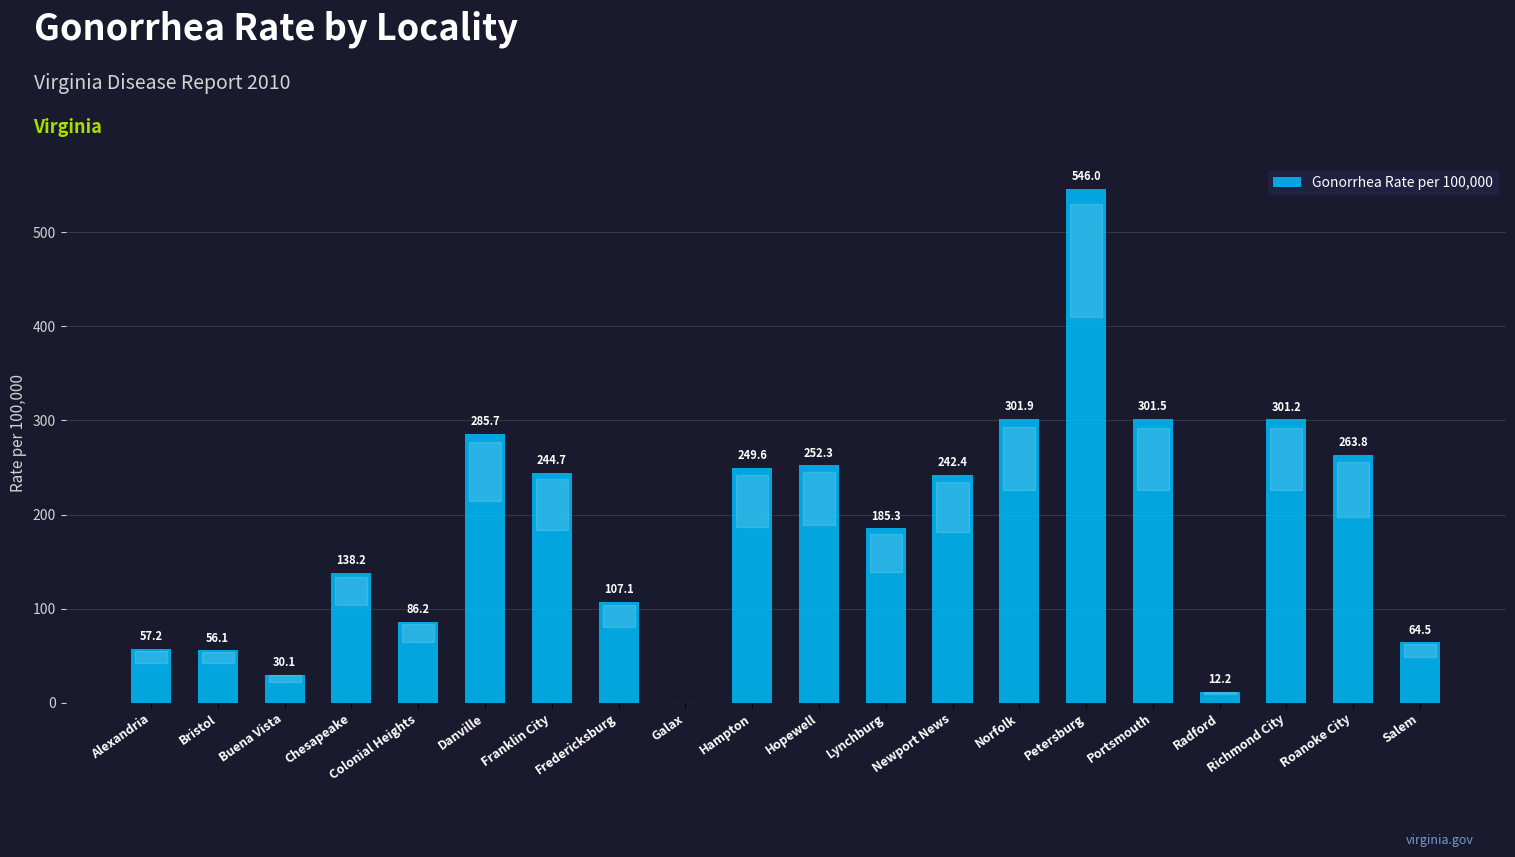

Reading right to left, extract all data points from this chart.

64.5	263.8	301.2	12.2	301.5	546.0	301.9	242.4	185.3	252.3	249.6	0.0	107.1	244.7	285.7	86.2	138.2	30.1	56.1	57.2